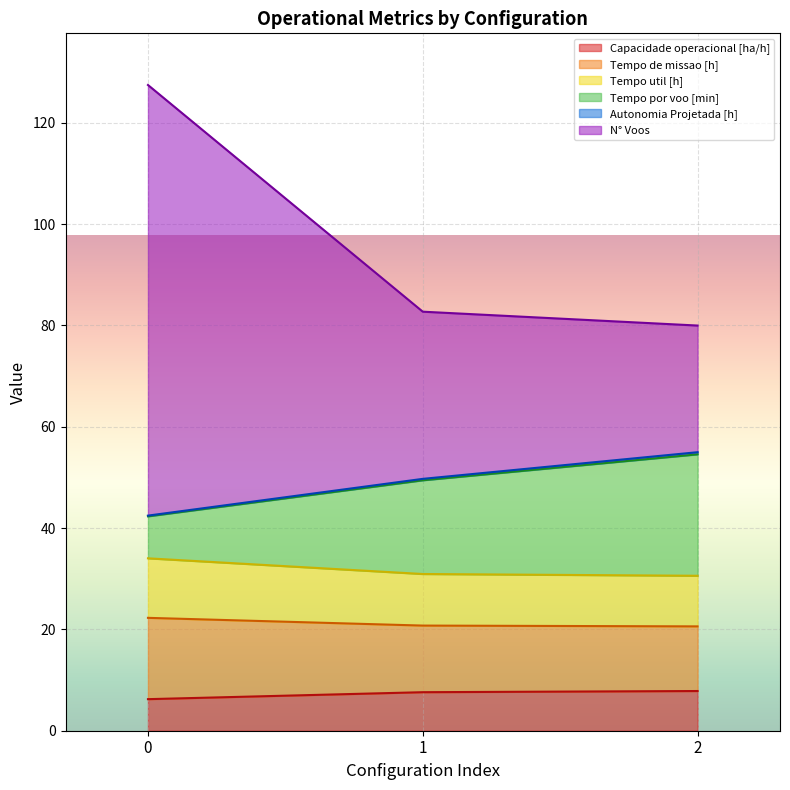

What is the value of the N° Voos point at the 3rd from the left?

80.0